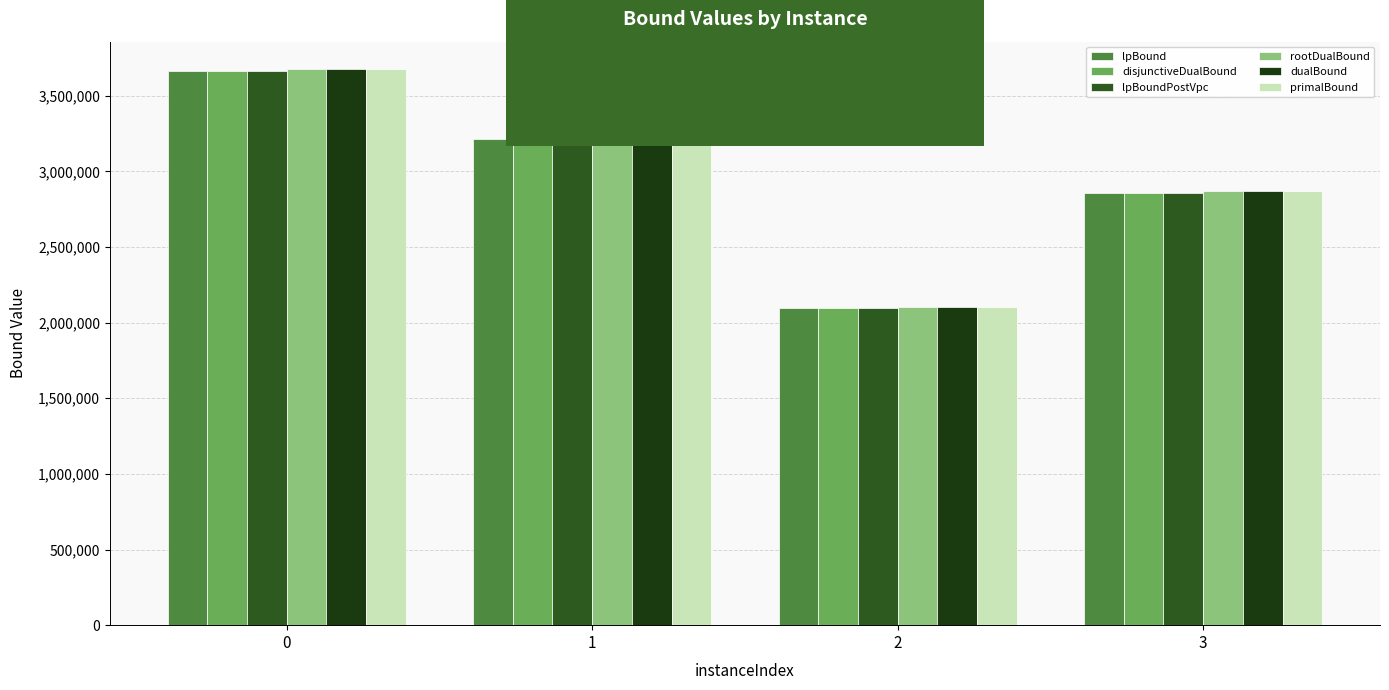

What is the difference between the second highest and second lowest values in the rootDualBound series?

352575.2